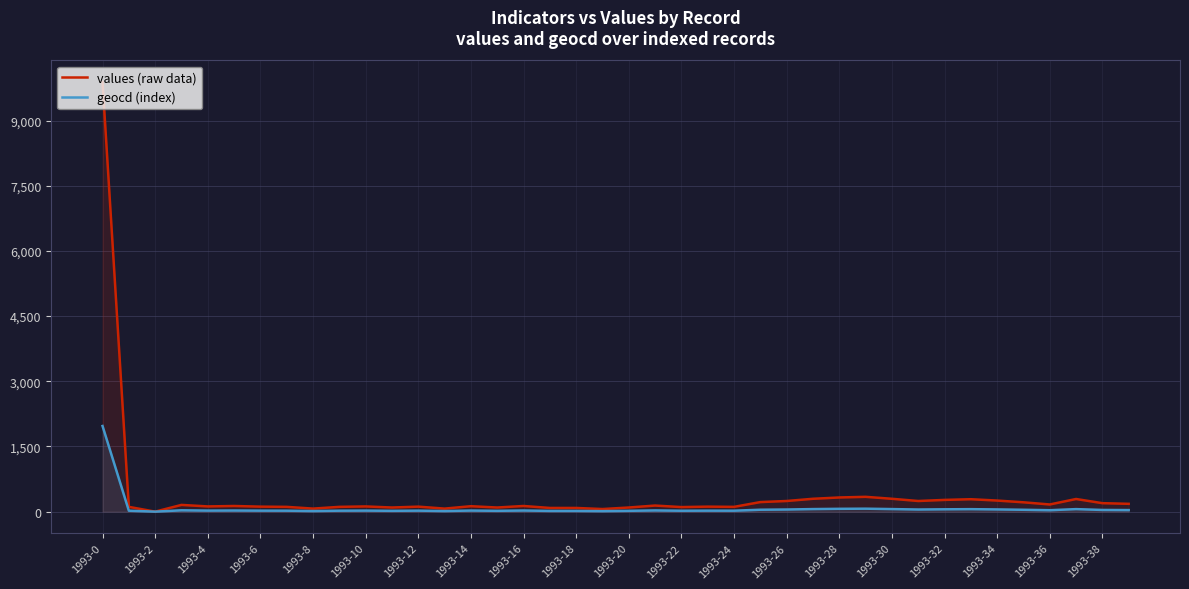

Which series has the widest spread of values?

values (raw data)